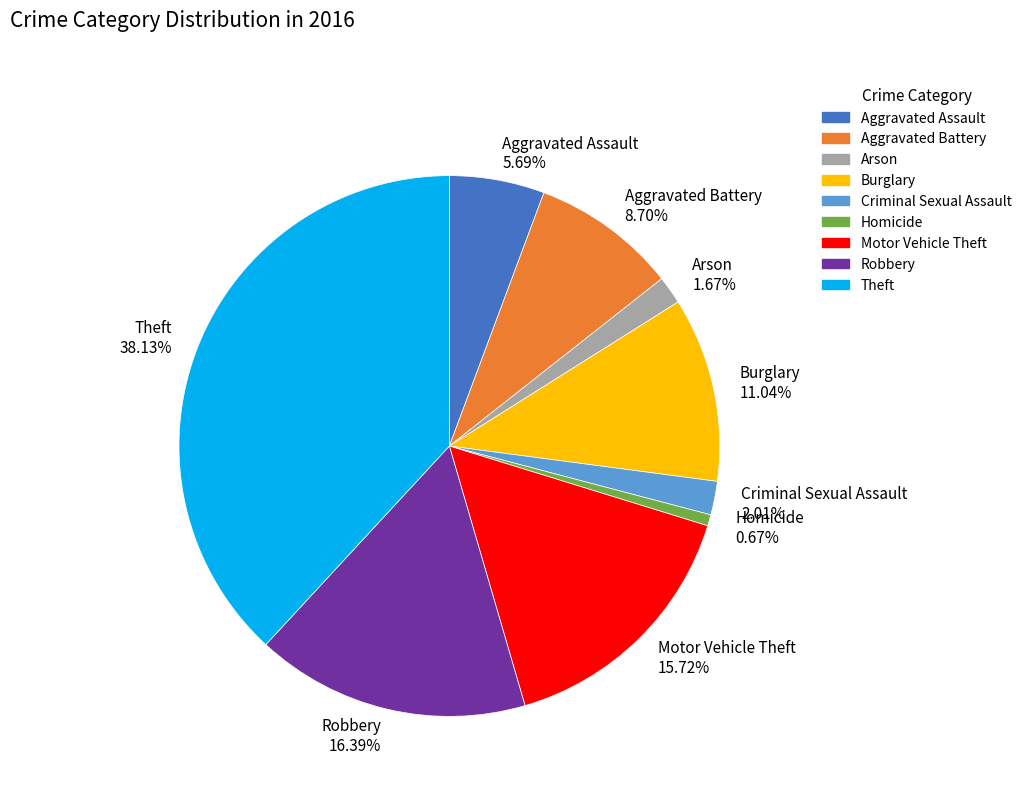

To the nearest percent, what percentage of the pie is Aggravated Battery?

9%